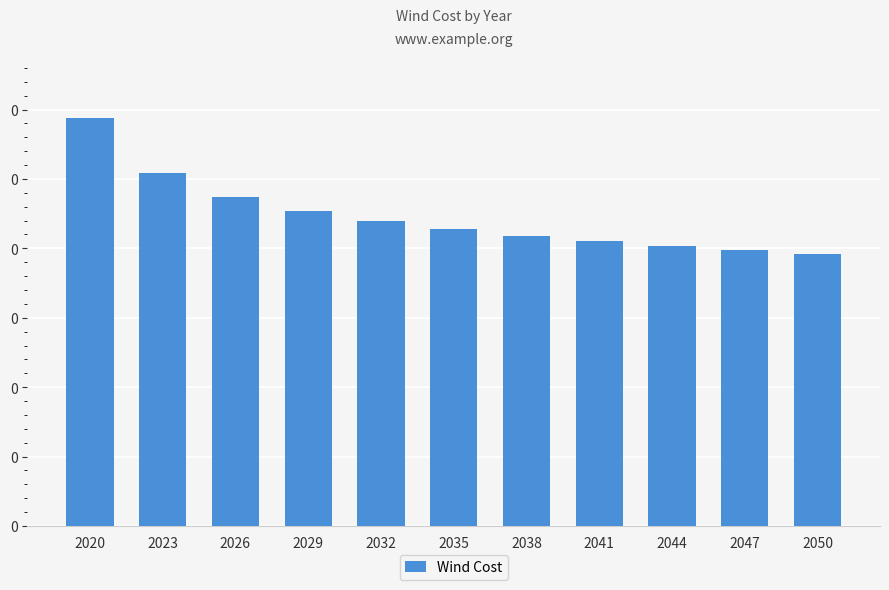

Is it true that the value at 2035 is 0.2?

True